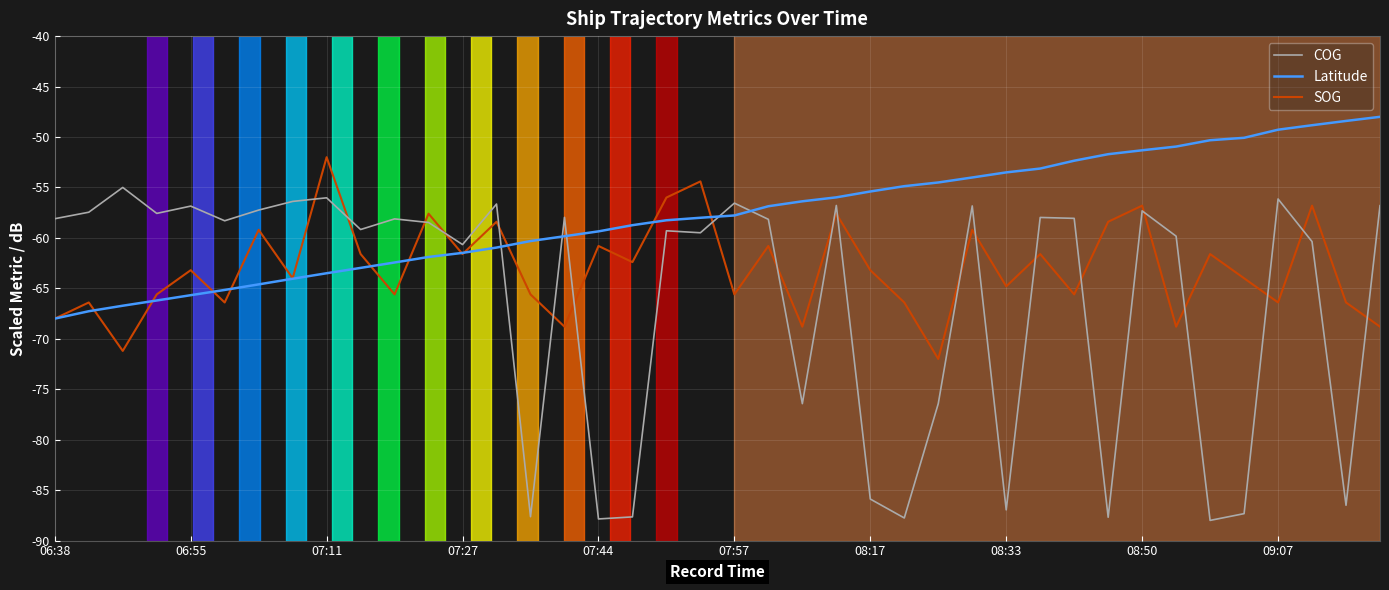

What is the total value across all series at 10?

-186.2